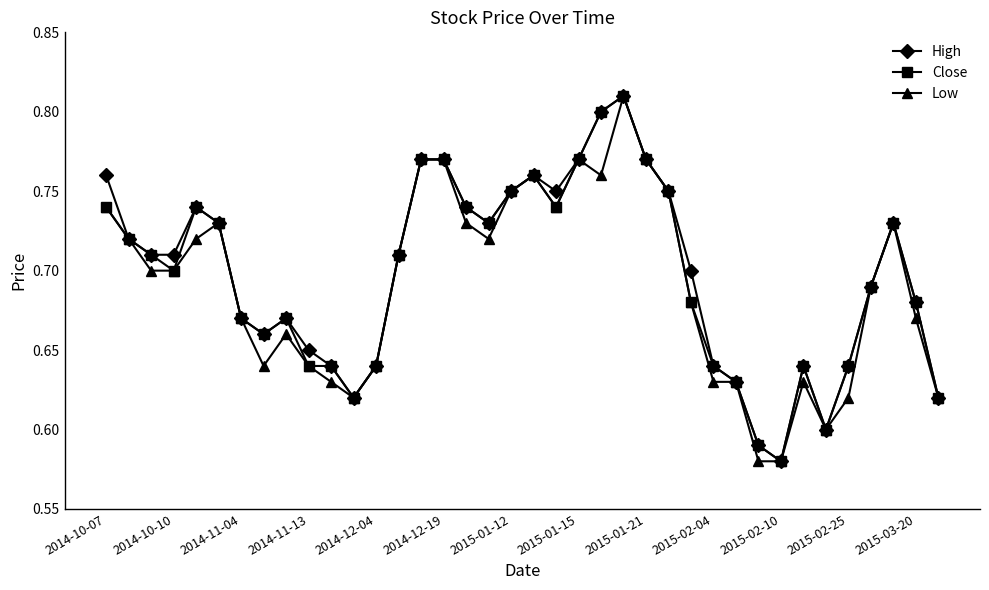

Count the number of data series in this chart.

3